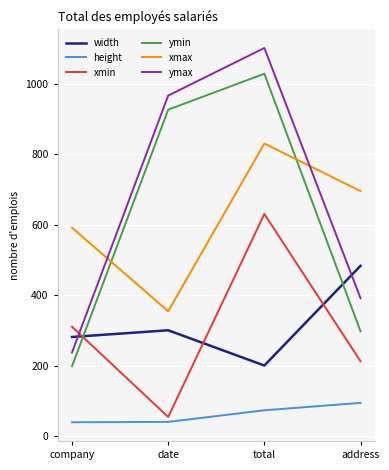

Is it true that ymin equals 297 at address?

True